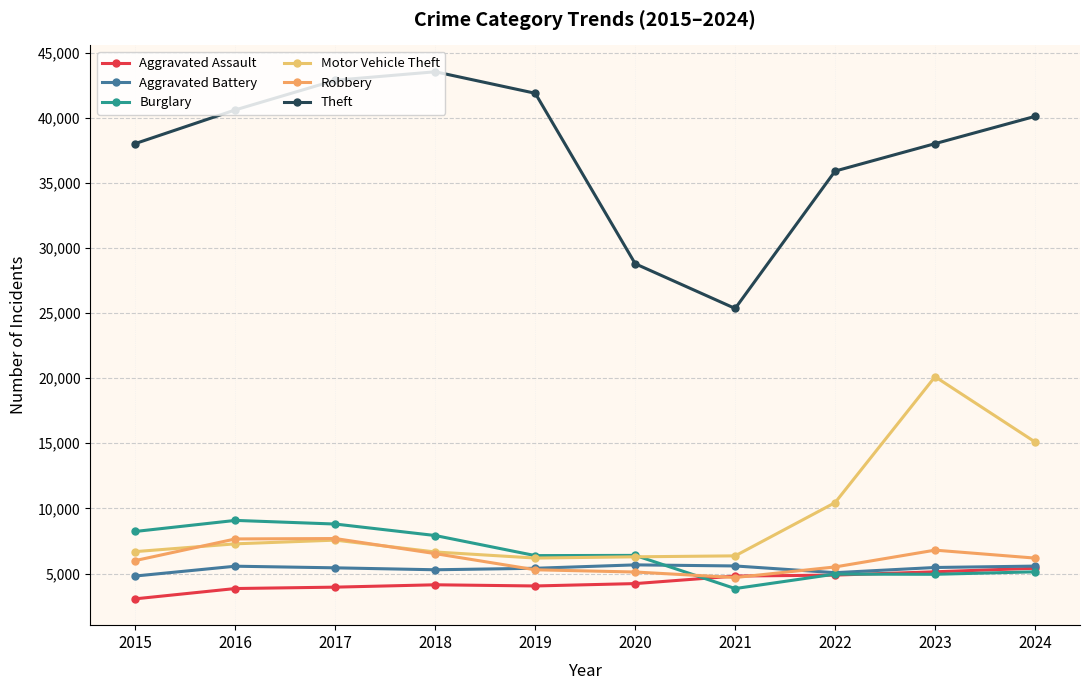

What is the value of the Aggravated Battery point at the 7th from the left?

5580